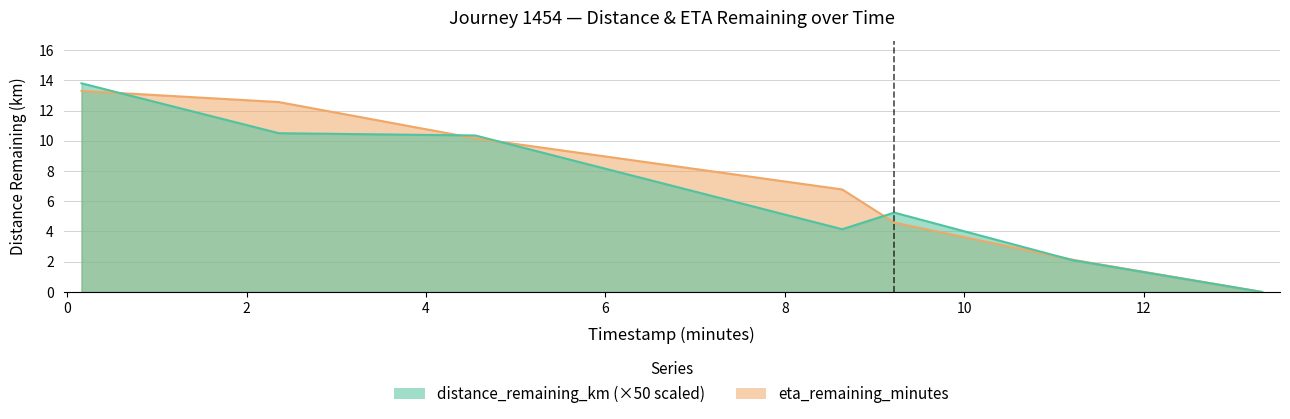

Is the value of eta_remaining_minutes at 11.21 greater than the value of distance_remaining_km at 4.55?

No